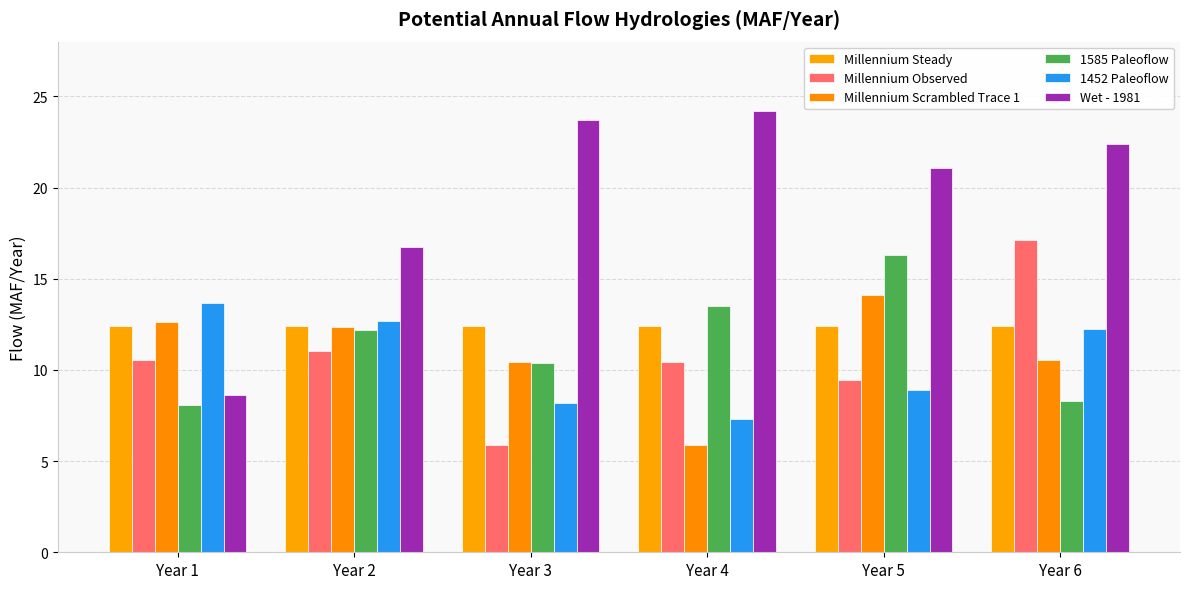

What is the difference between the maximum and minimum values in the Millennium Observed series?

11.2